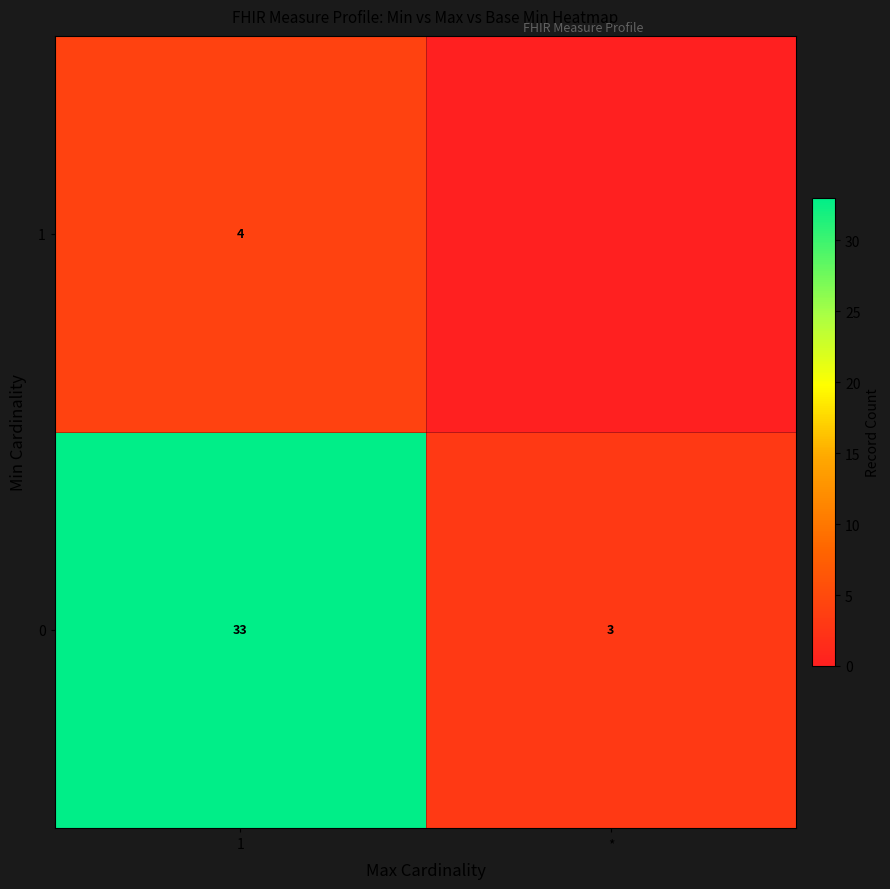

The value of row_0 at 1 is 16. True or false?

False